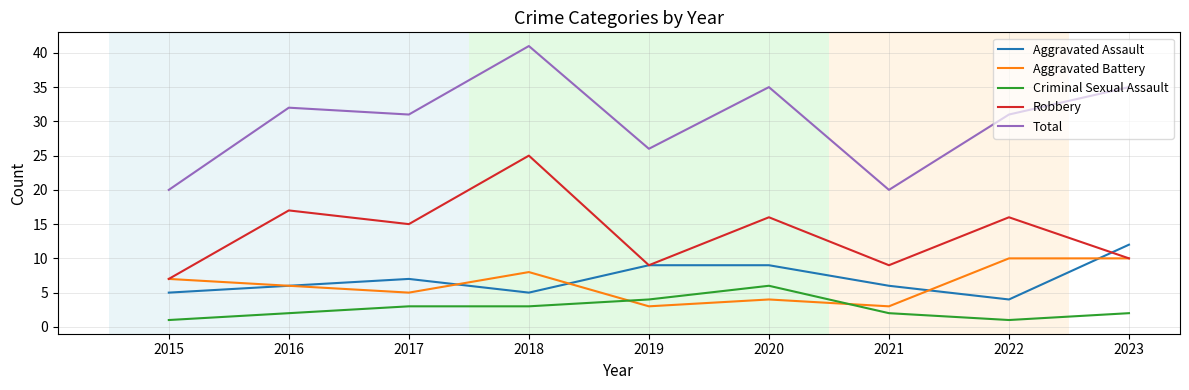

What is the average value of the Aggravated Assault series?

7